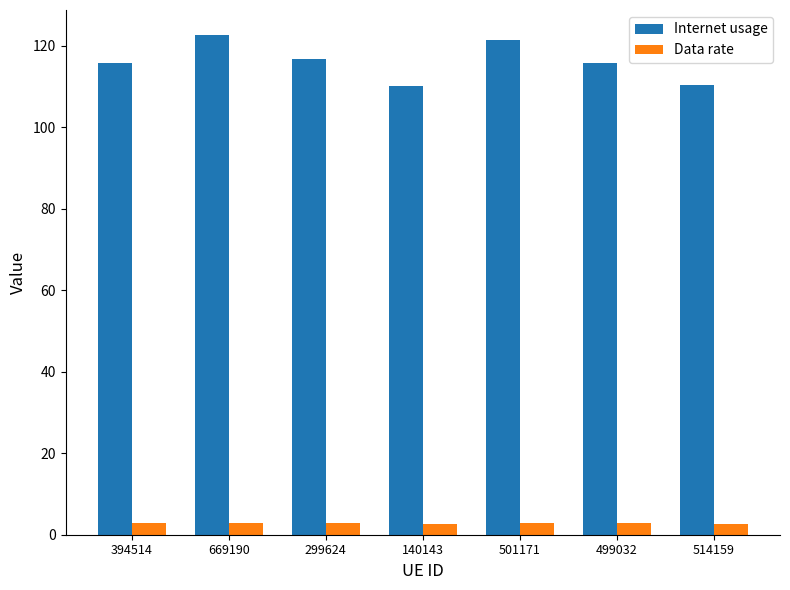

Does the chart contain any negative values?

No